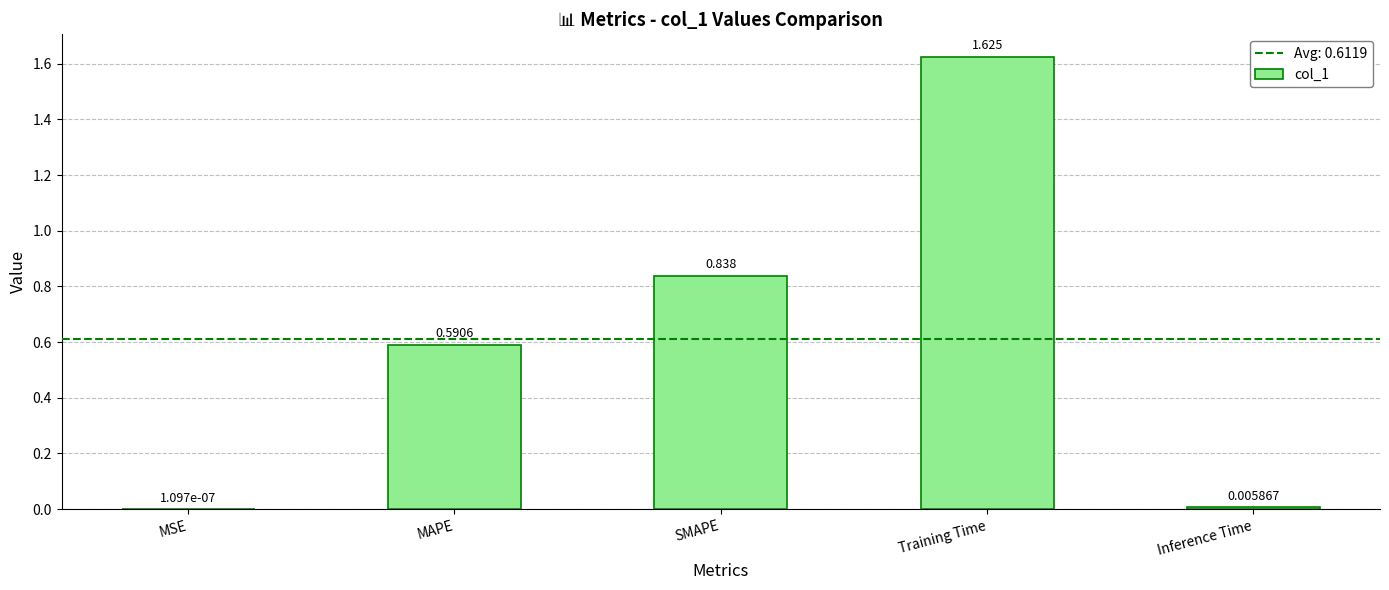

At which label is the value closest to 0?

MSE